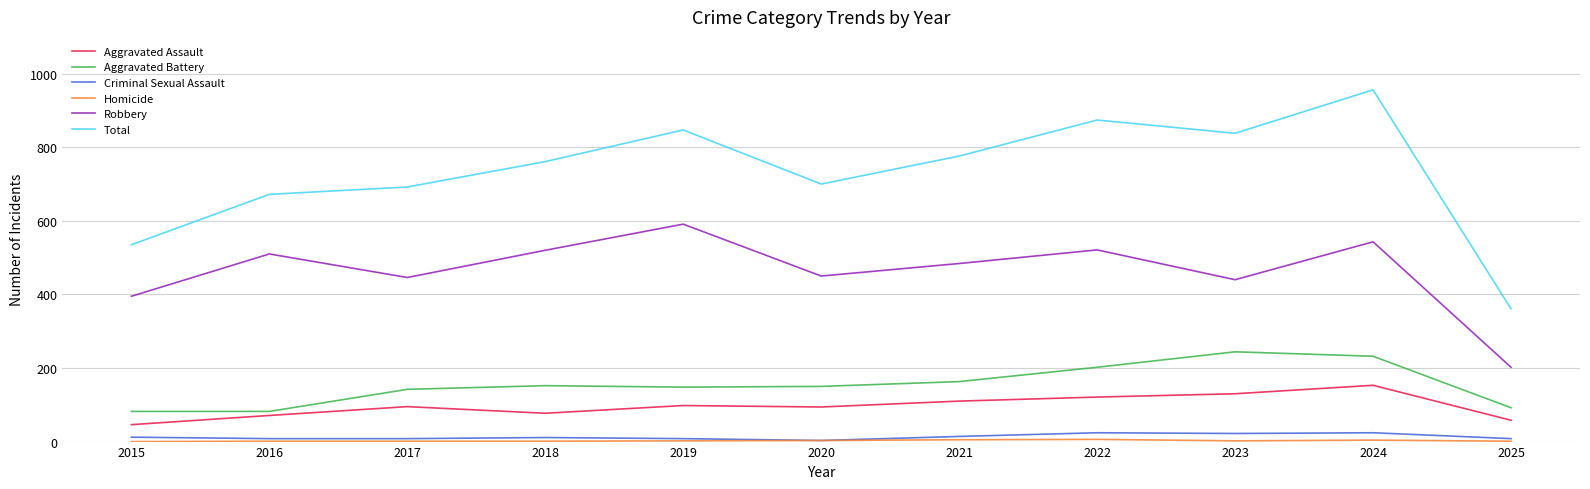

What is the approximate value of Criminal Sexual Assault at 2022, to the nearest 5?

25